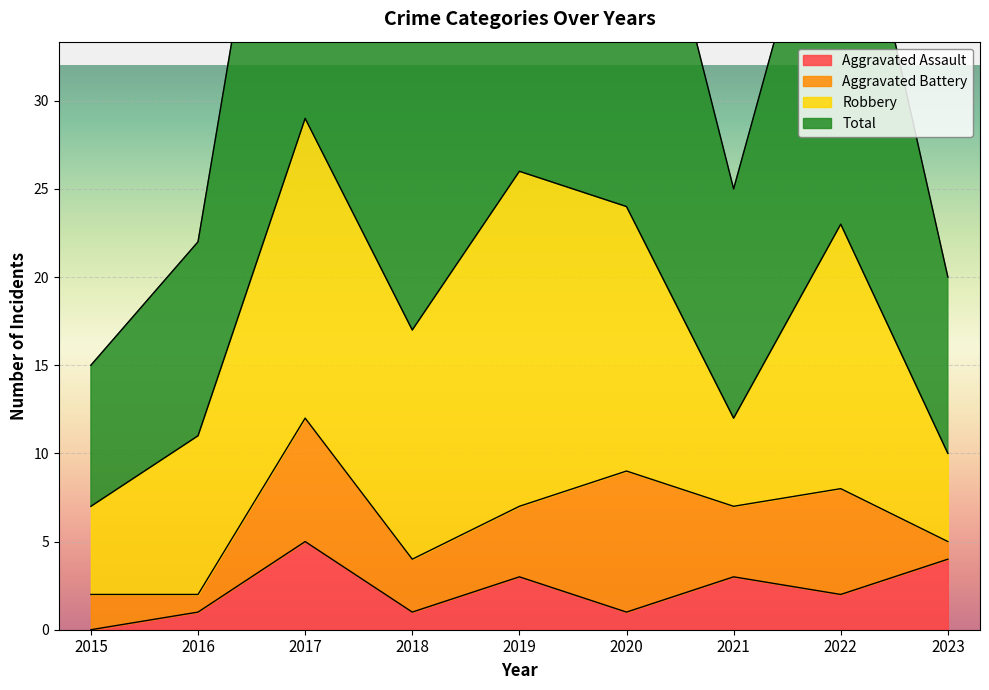

The Total series shows 49 at 2020. True or false?

True